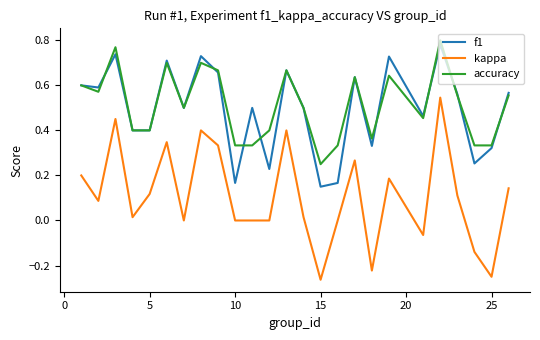

True or false: kappa and f1 cross at least once.

False